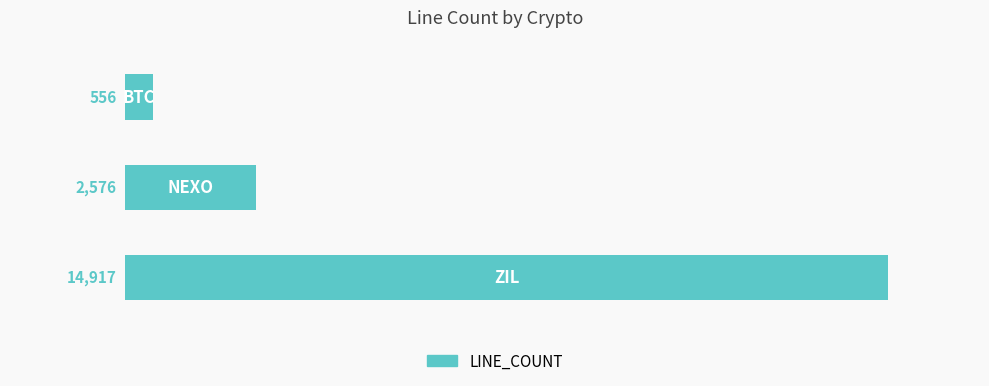

Count the values in the range 556 to 14917.

3